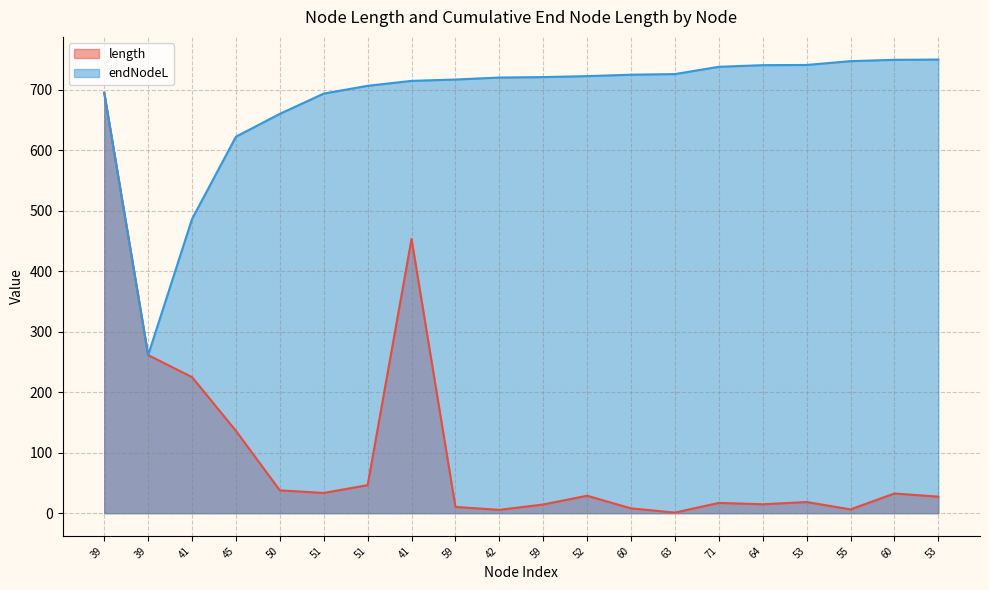

What is the greatest value displayed?

749.6